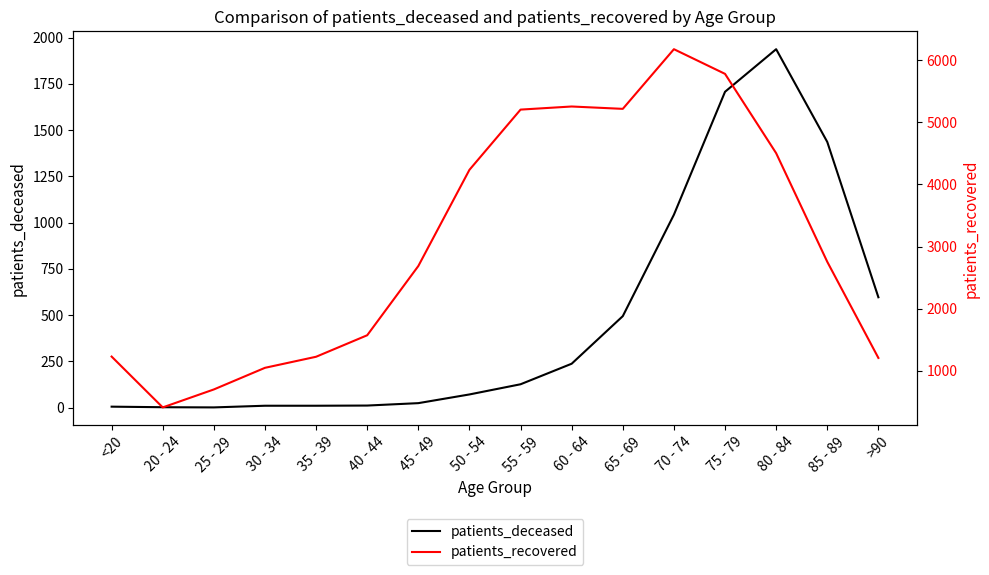

Where is the first local maximum for patients_deceased?

80 - 84